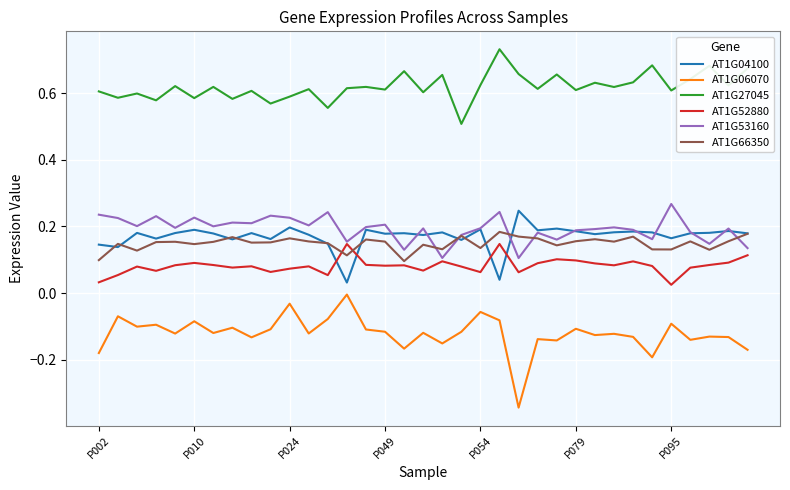

Which series has the largest total across all categories?

AT1G27045